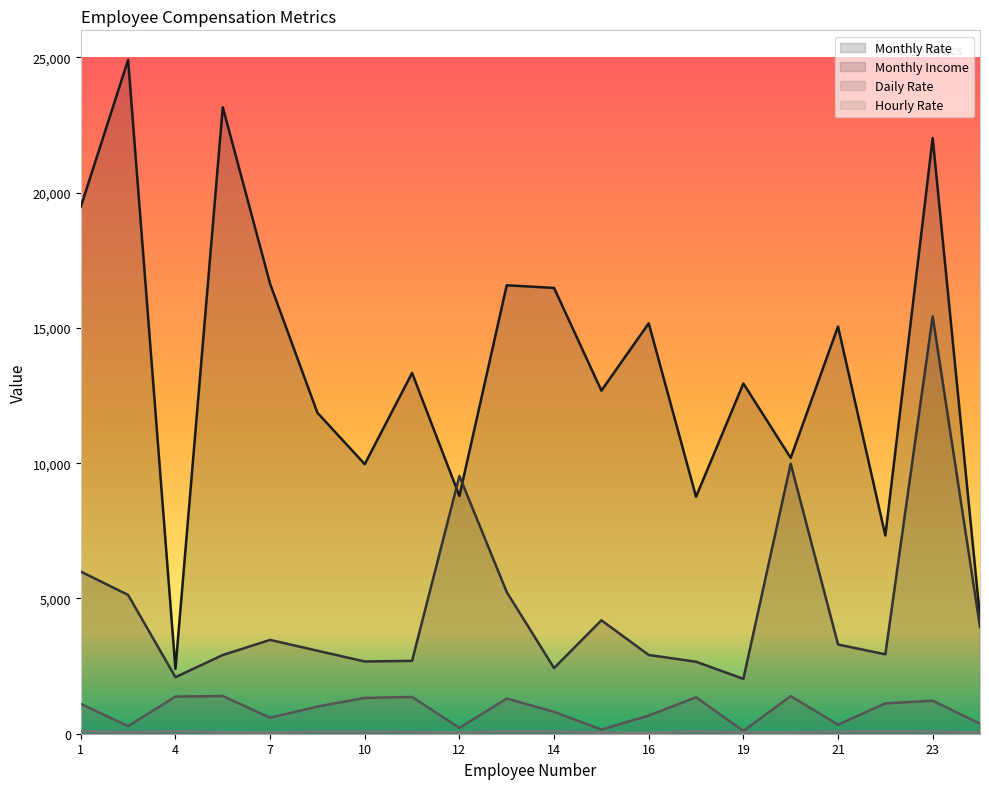

What is the approximate value of Monthly Income at 19?

2028